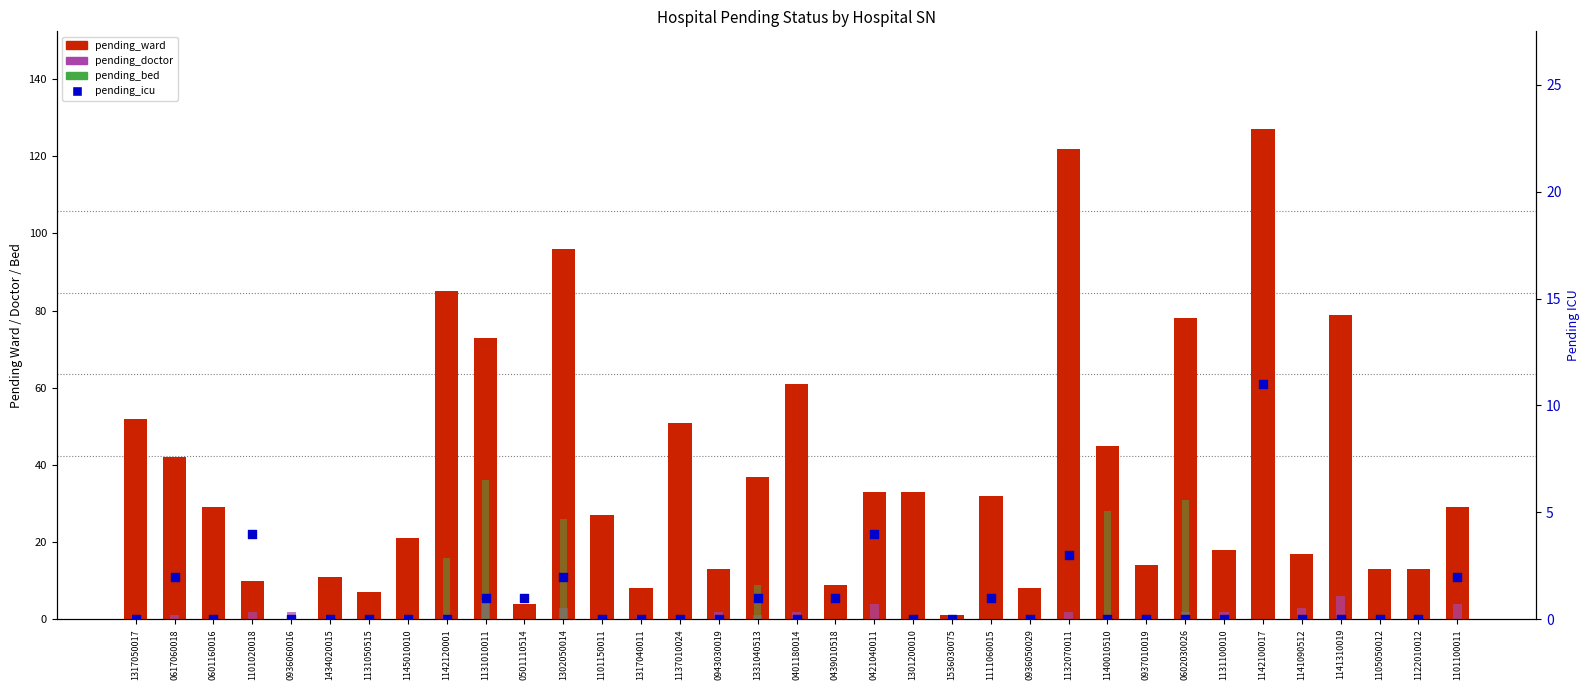

Which series contains the lowest Y value?

pending_ward